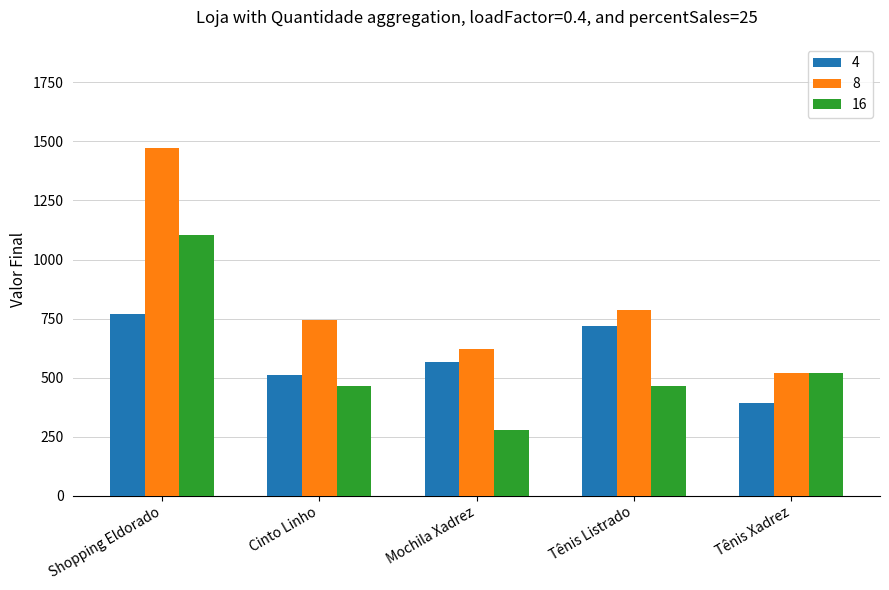

Rank the series at Tênis Listrado from lowest to highest value.

16, 4, 8